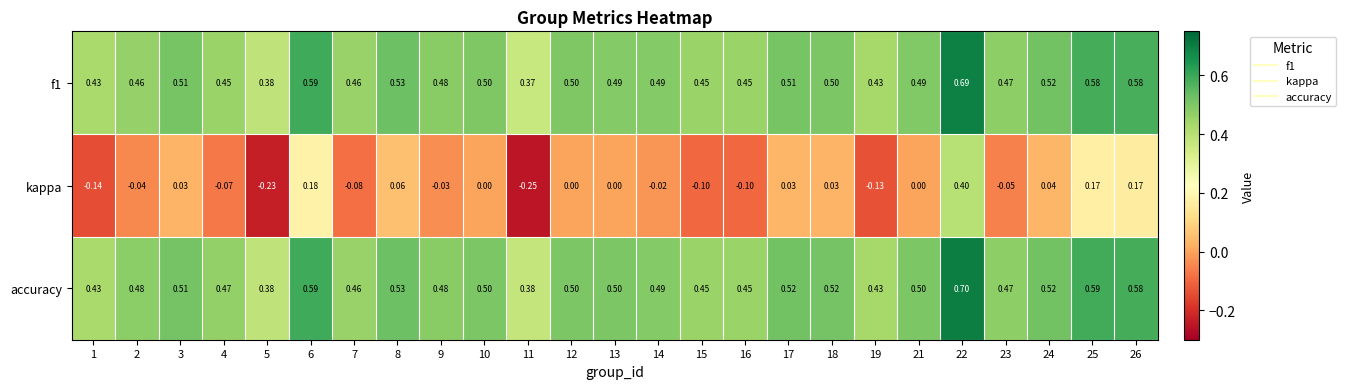

Which series has the largest total across all categories?

accuracy